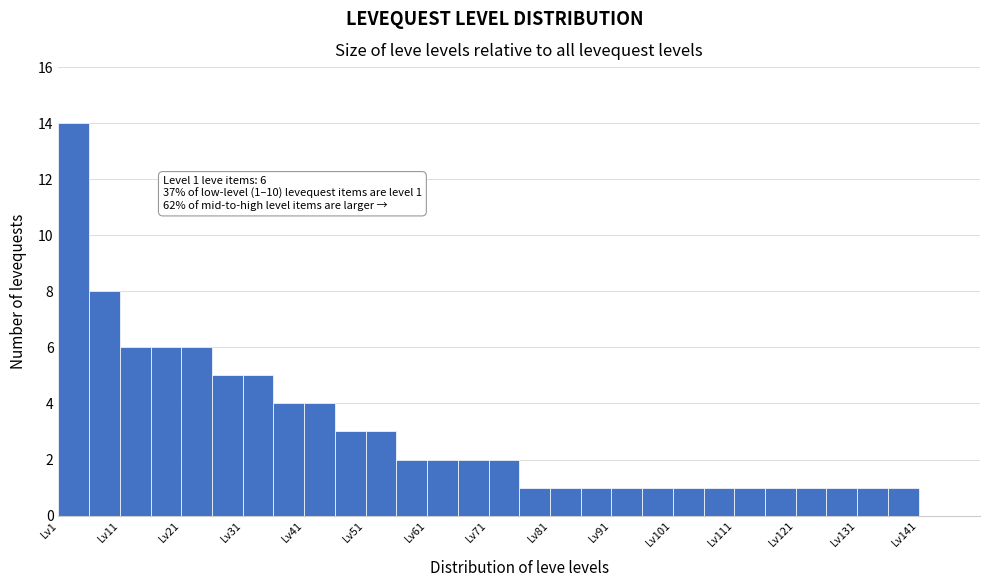

Over which range of the x-axis is the bar tallest?

1 to 6